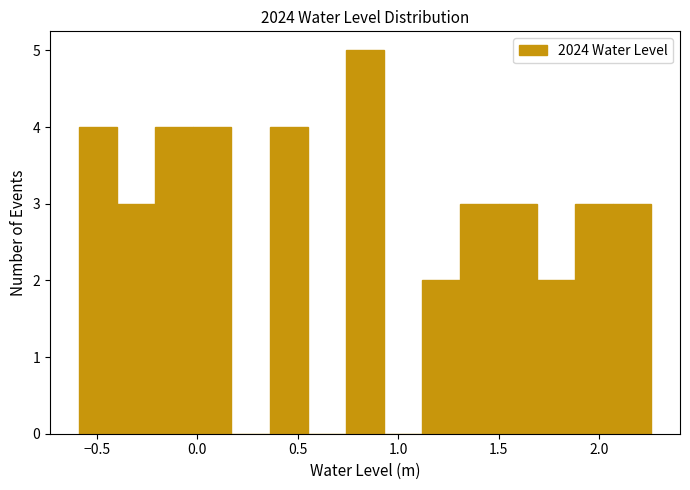

Read against the x-axis, roughly where is the centre of the tallest bar?

0.85